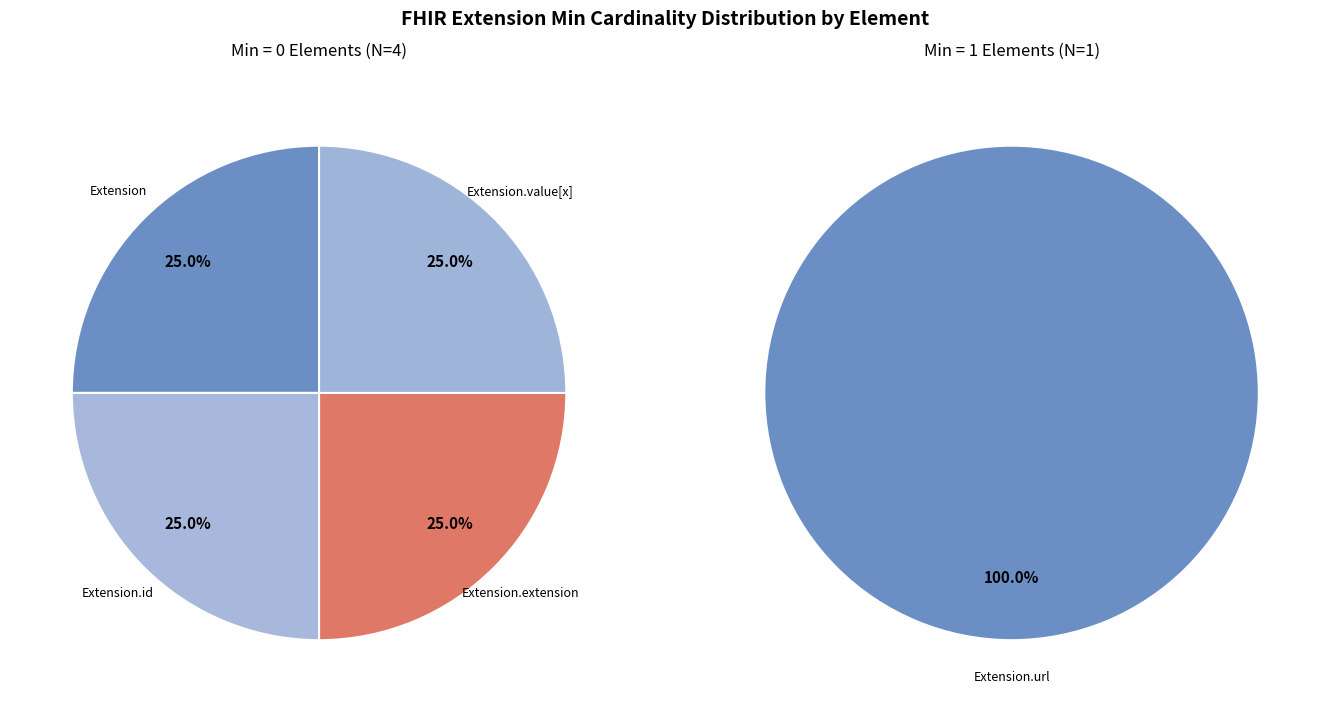

Rank the categories by value from lowest to highest.

Extension, Extension.id, Extension.extension, Extension.value[x], Extension.url